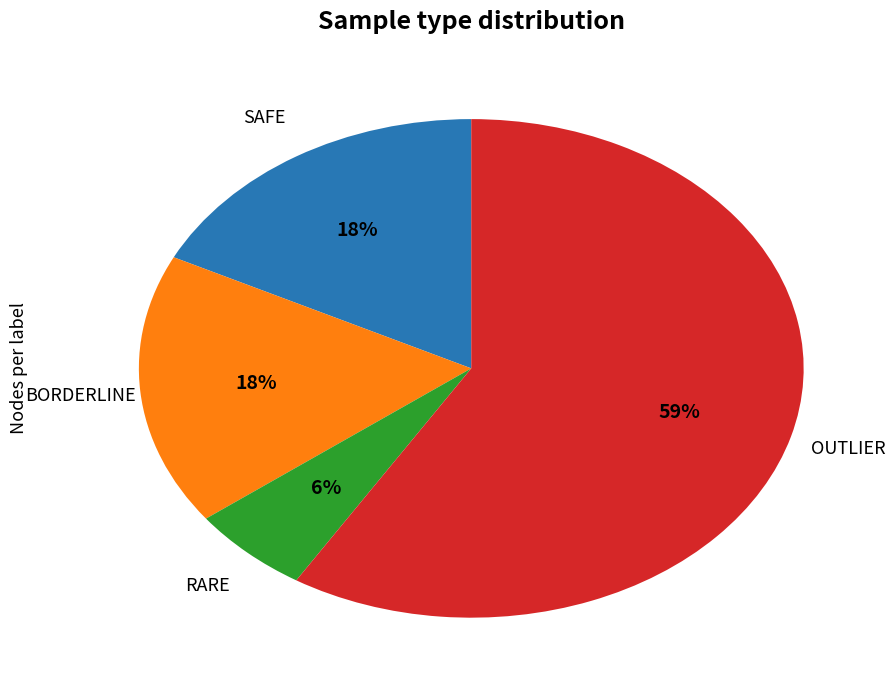

To the nearest percent, what is the average slice percentage?

25%